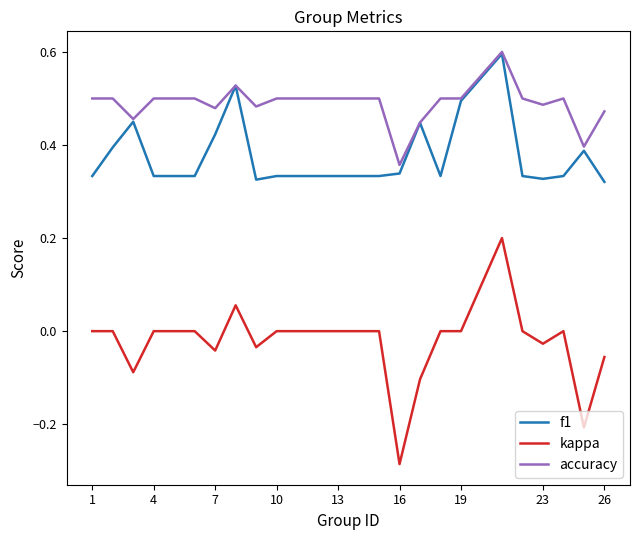

How many lines are shown in the chart?

3